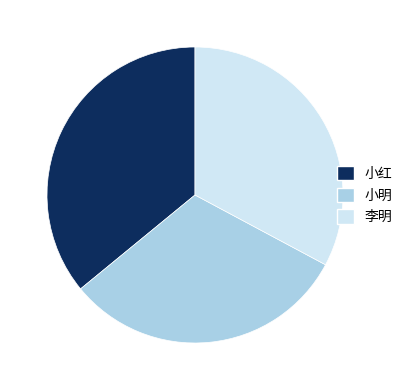

Rank the categories by value from lowest to highest.

小明, 李明, 小红